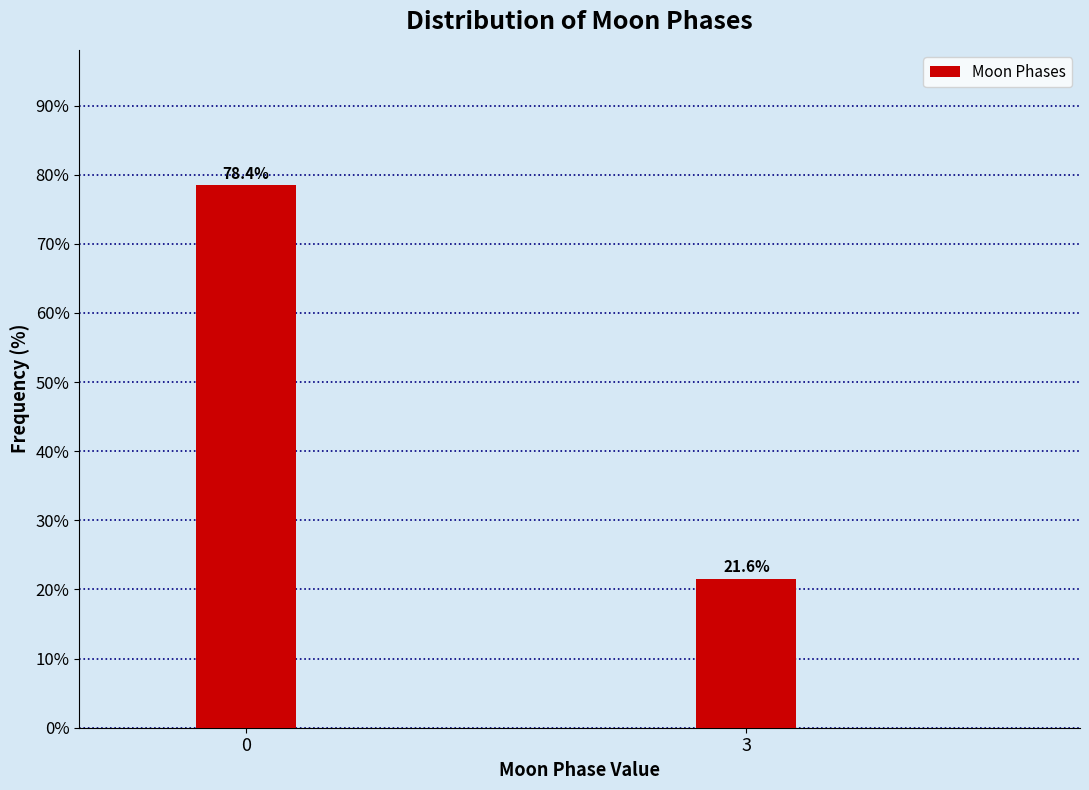

Reading left to right, transcribe all the data shown in this chart.

0=78.4	3=21.6